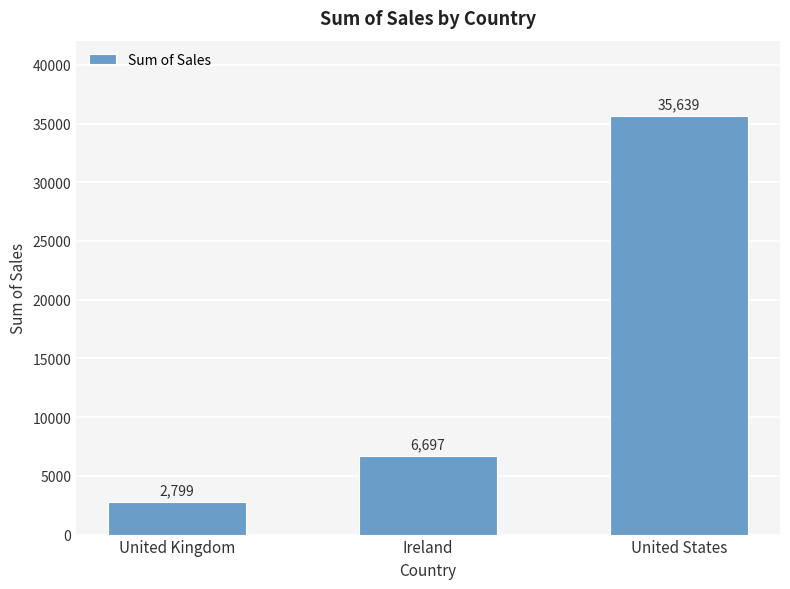

What is the value of the 2nd bar from the left?

6696.9